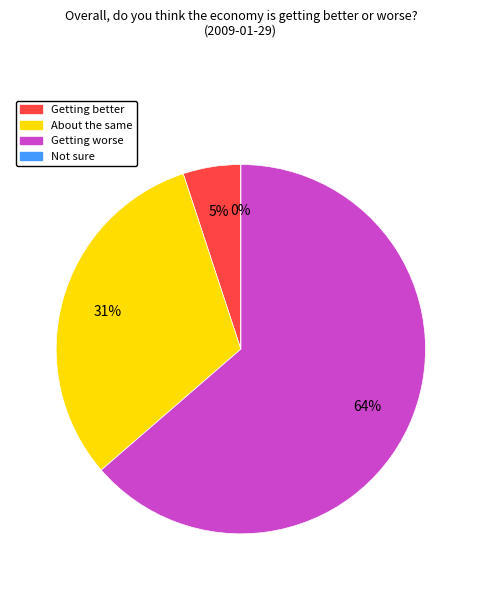

Does Getting better represent more than half of the total?

No